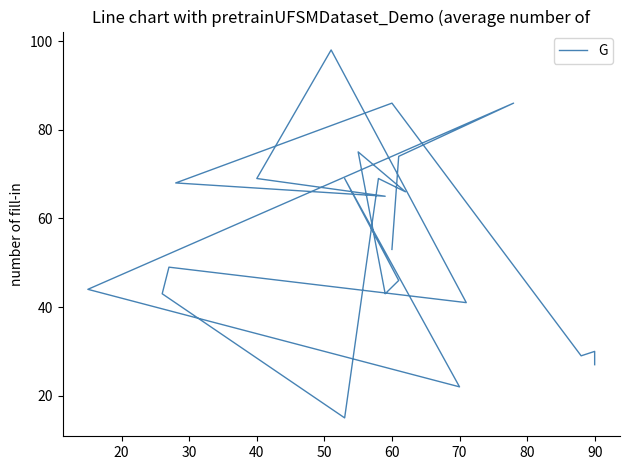

What is the sum of all values?

1335